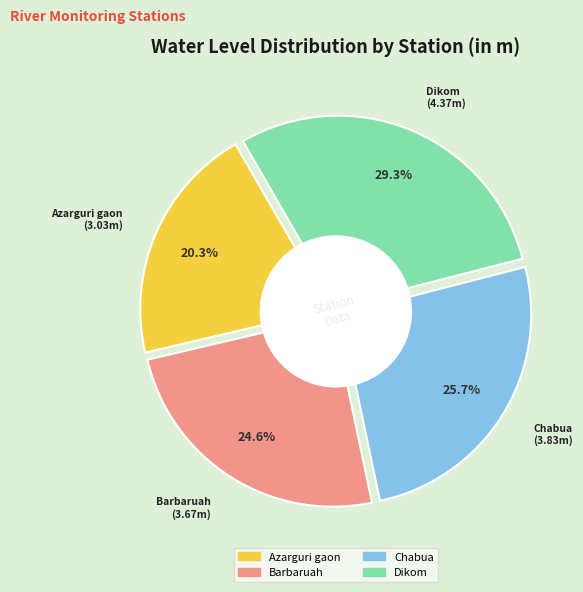

Count the number of slices in the pie.

4